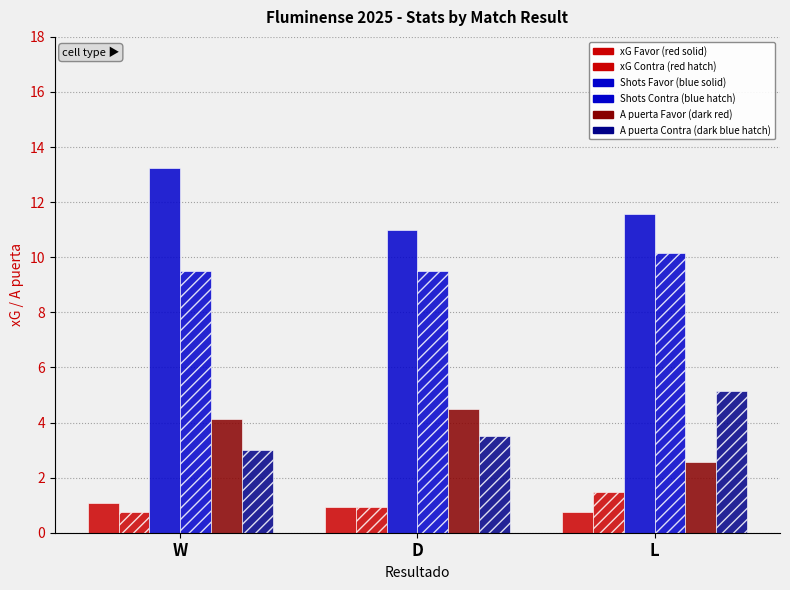

Does the chart contain stacked bars?

No